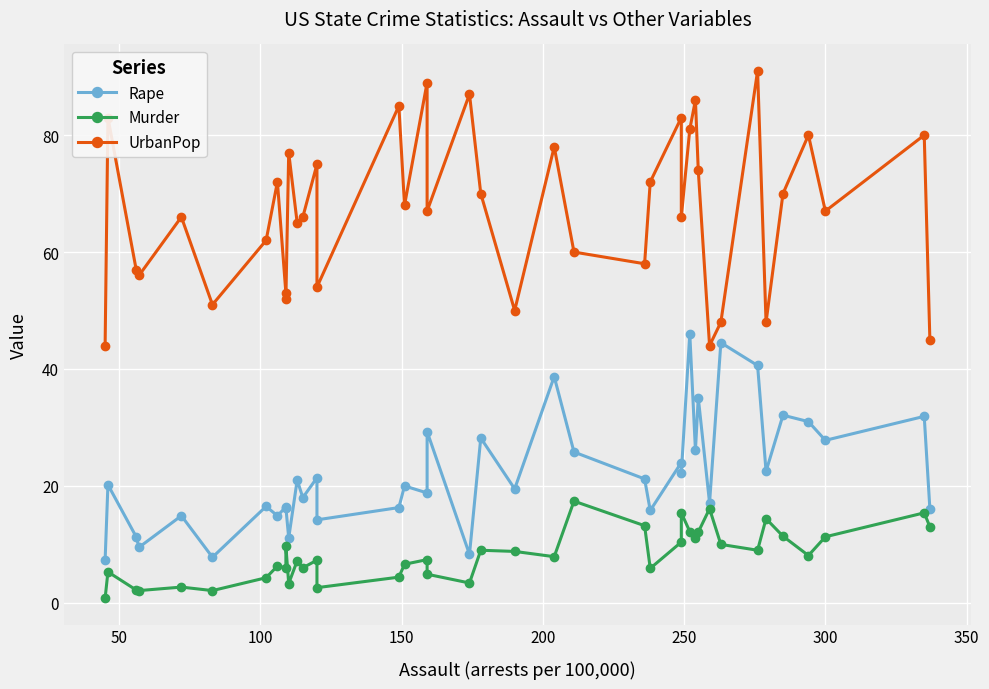

The Murder series shows 23.7 at 31. True or false?

False